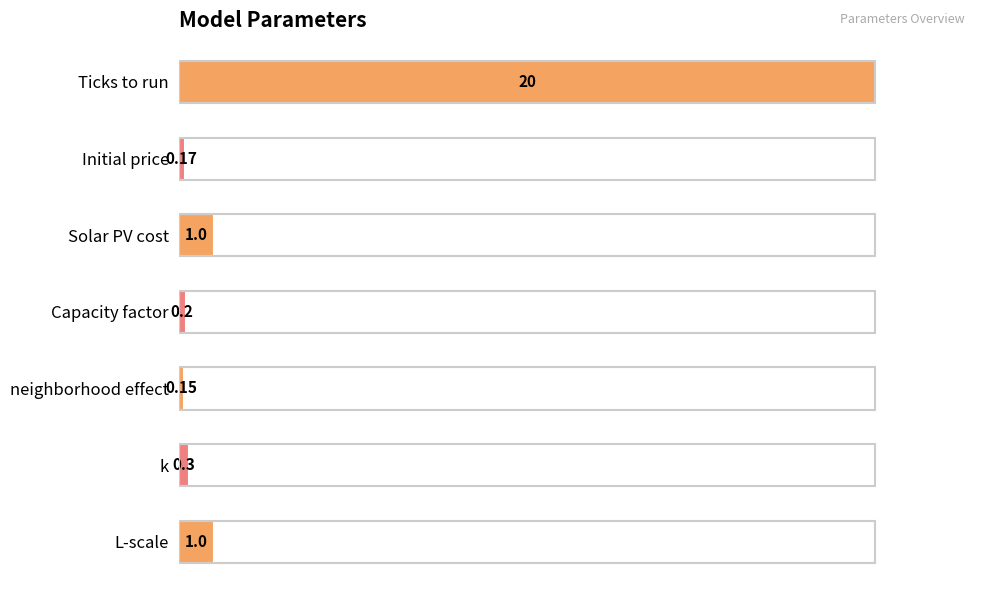

What is the label of the 6th bar from the top?

k